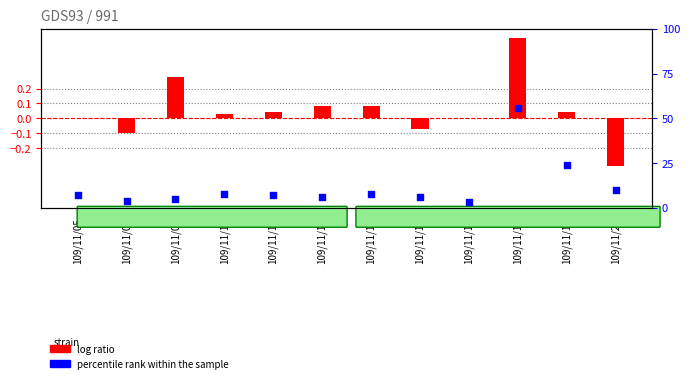

Which series contains the lowest Y value?

log ratio